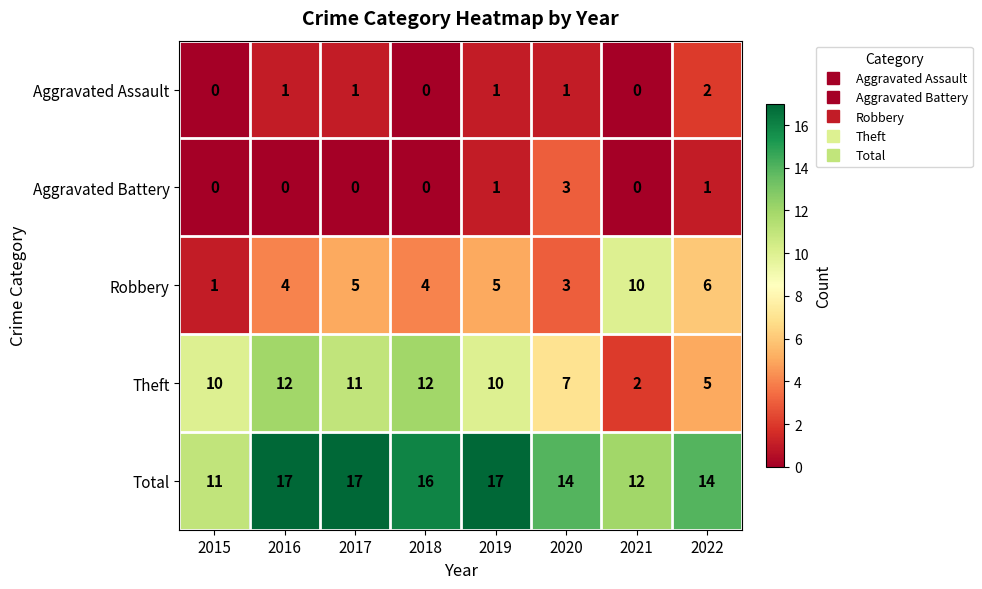

How many series are shown in this chart?

5